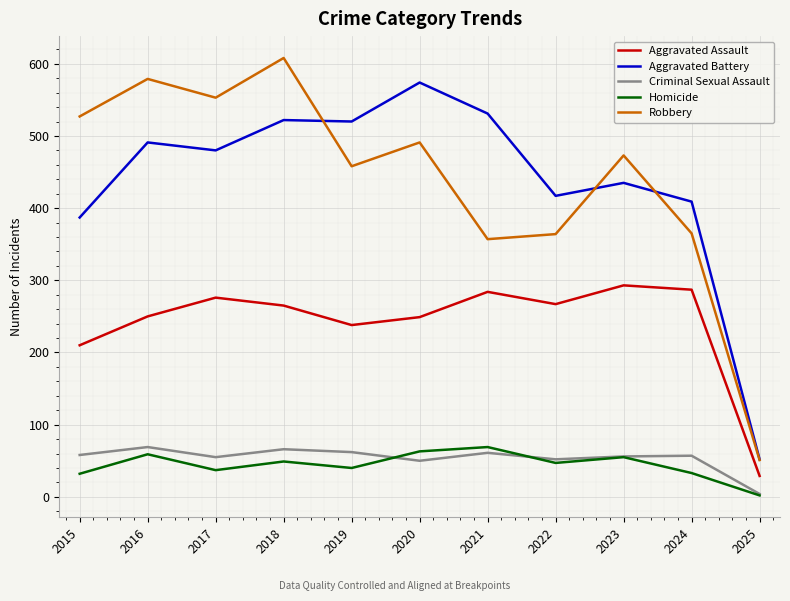

Which category has the highest value across all series?

2018